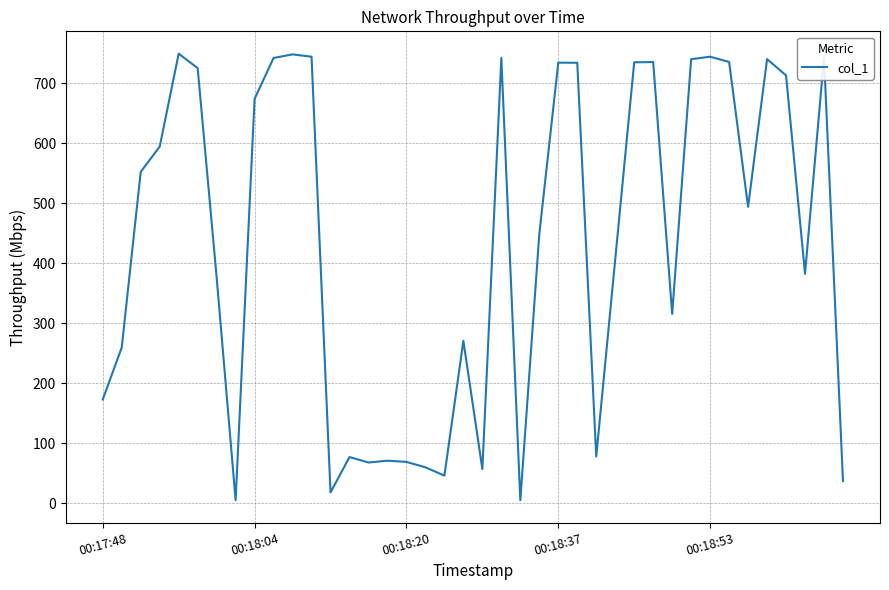

What is the greatest value displayed?

749.7